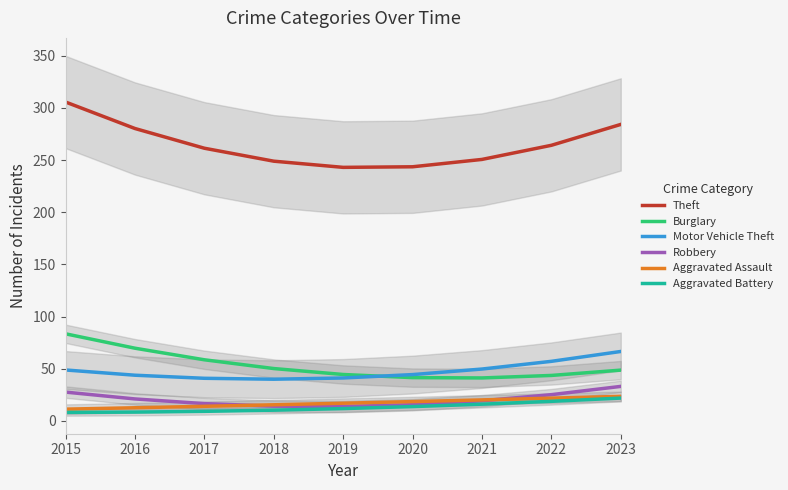

What is the value of the Motor Vehicle Theft point at the 4th from the left?

40.0